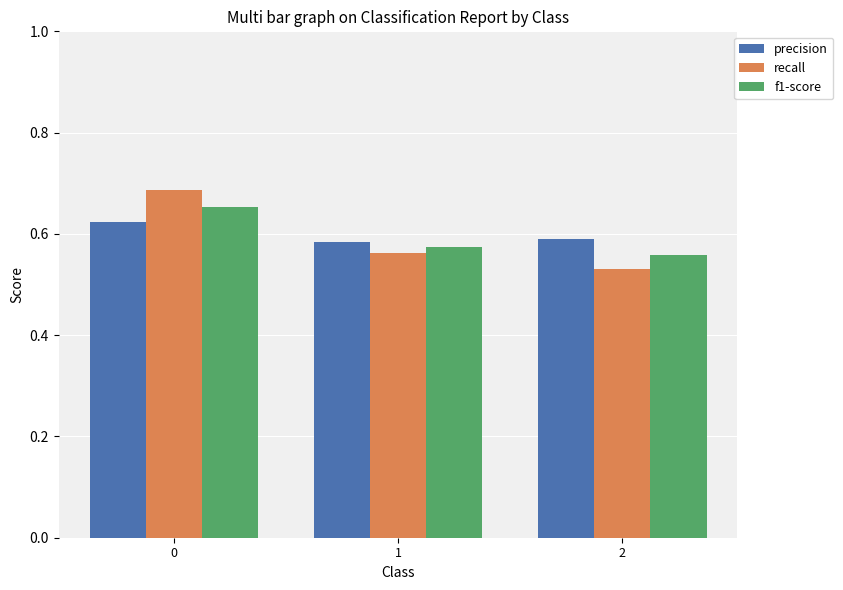

The precision series shows 0.3 at 2. True or false?

False